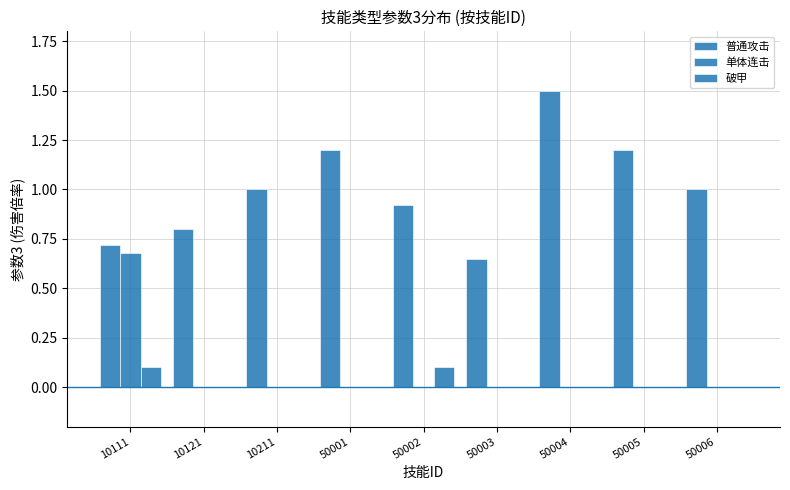

Does the chart contain stacked bars?

No